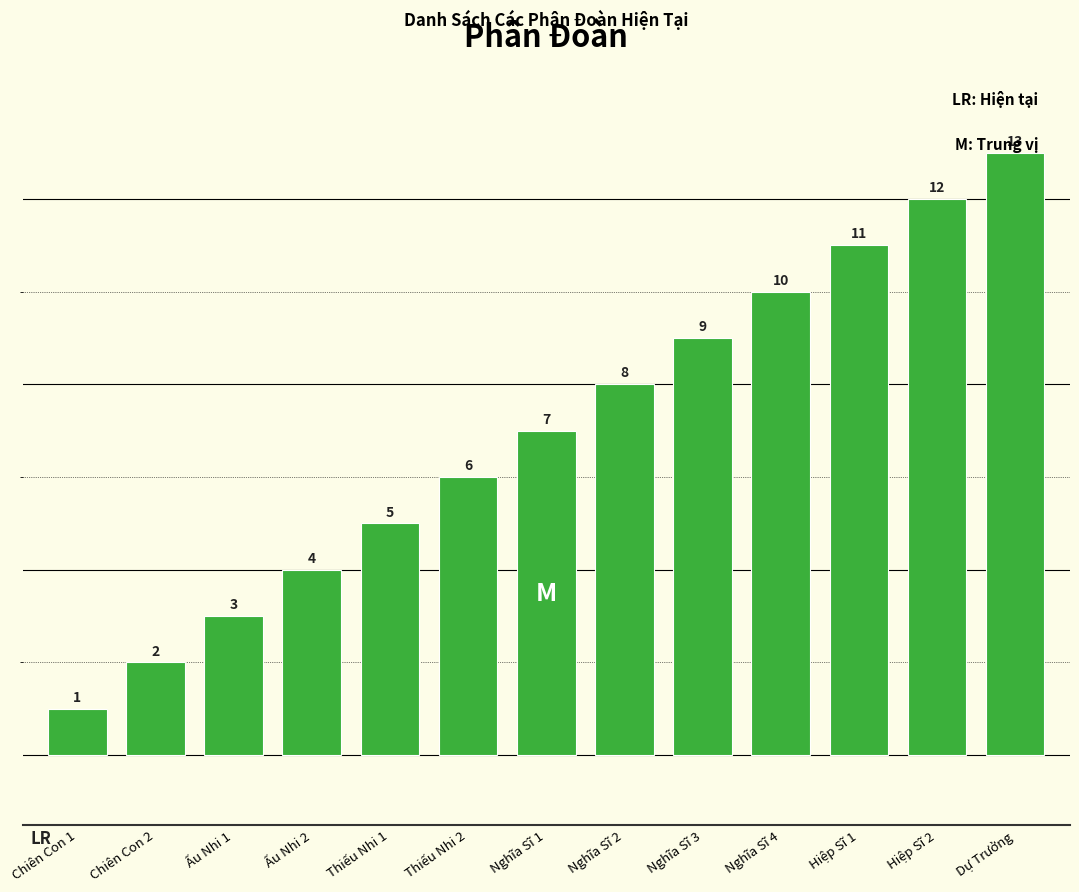

Read the value at Dự Trưởng.

13